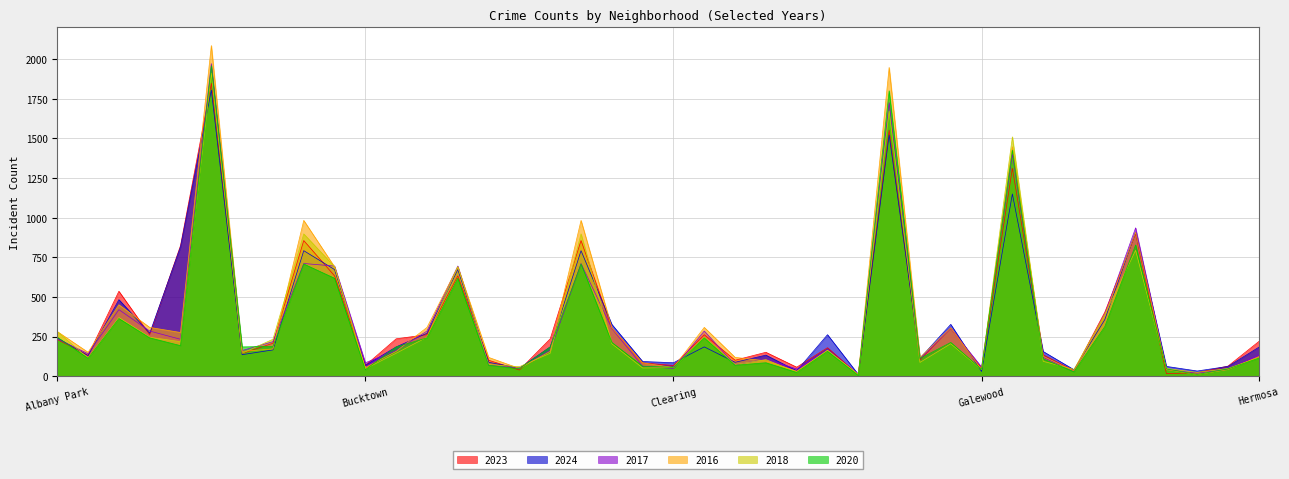

True or false: 2020 has more than 1 points higher than both neighbors.

True